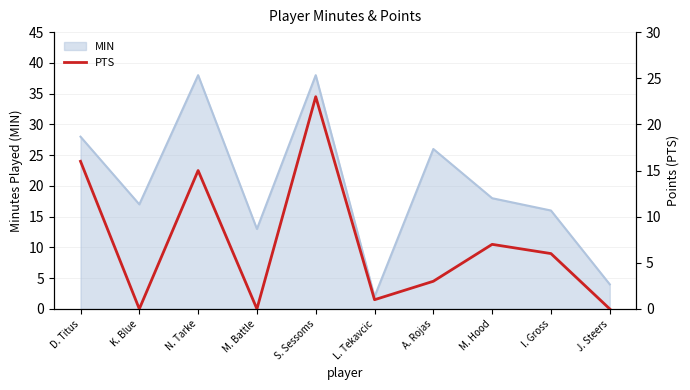

Is it true that MIN equals 28 at D. Titus?

True